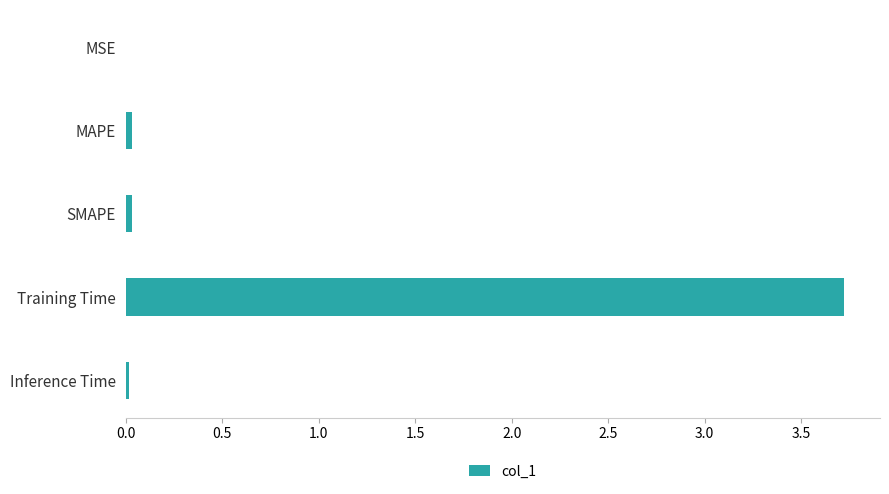

The chart shows a value of 0.0 at Inference Time. True or false?

True